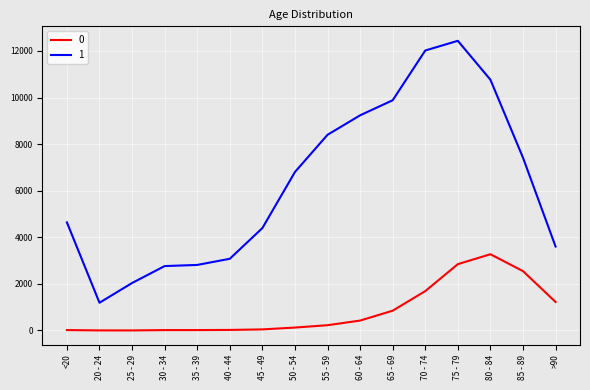

What is the difference between the 1 values at 85 - 89 and 40 - 44?

4339